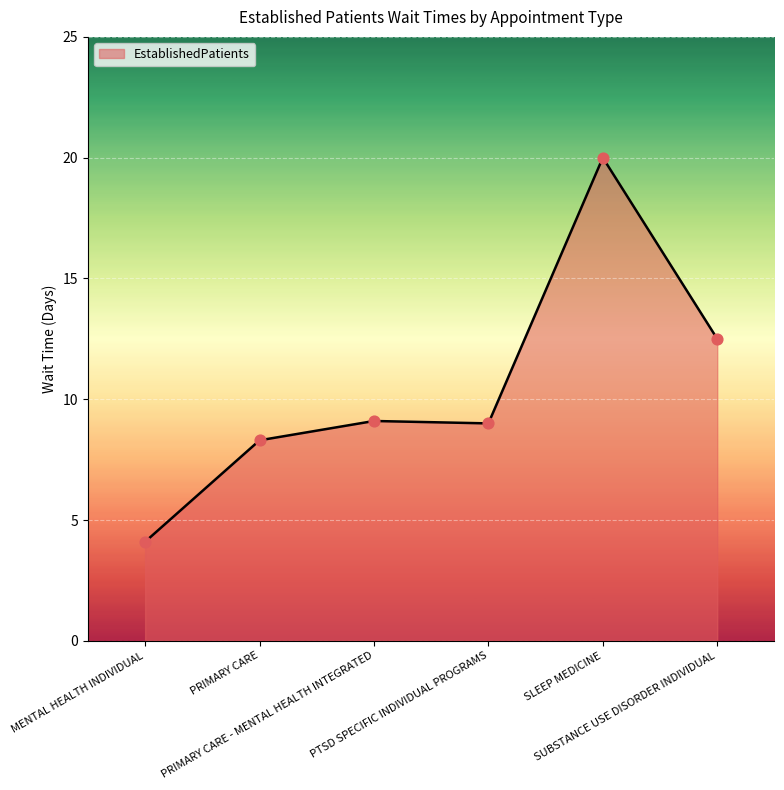

What is the change in value from PRIMARY CARE - MENTAL HEALTH INTEGRATED to SUBSTANCE USE DISORDER INDIVIDUAL?

+3.4